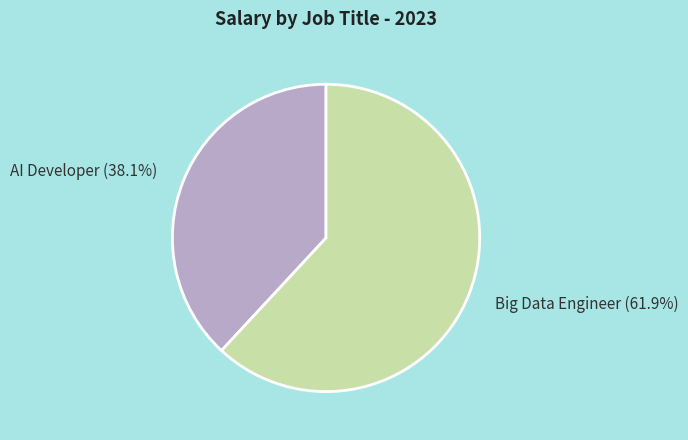

What is the smallest slice in the pie chart?

AI Developer